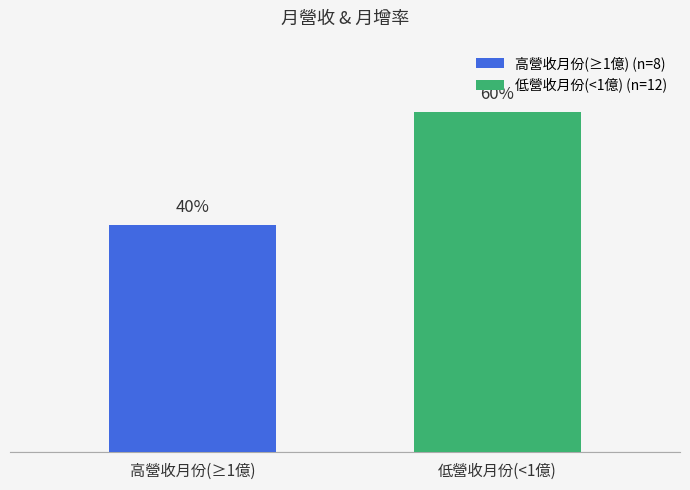

What is the label of the 2nd bar from the right?

高營收月份(≥1億)